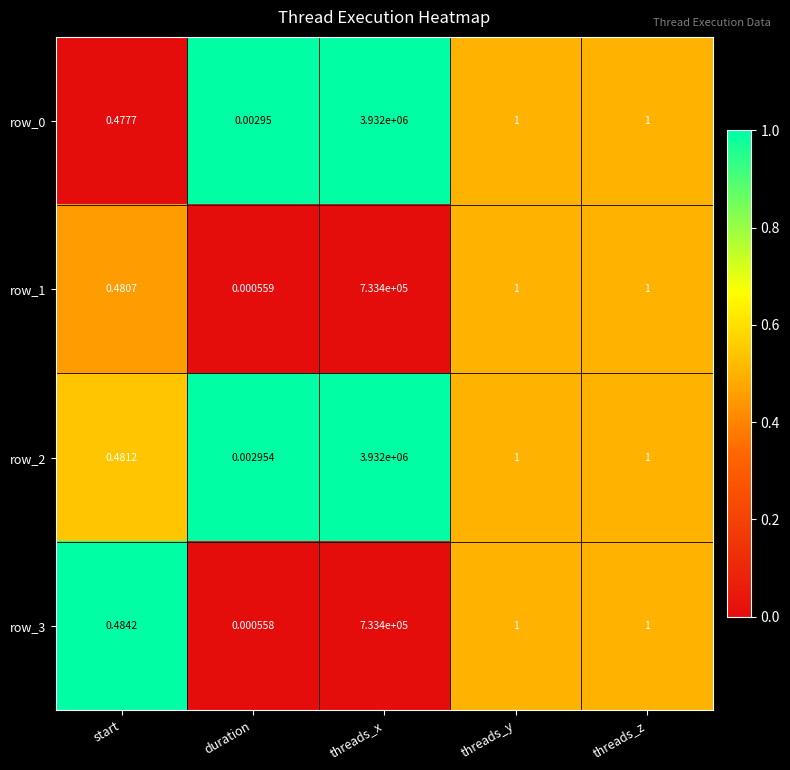

Which label corresponds to the smallest value in the chart?

duration